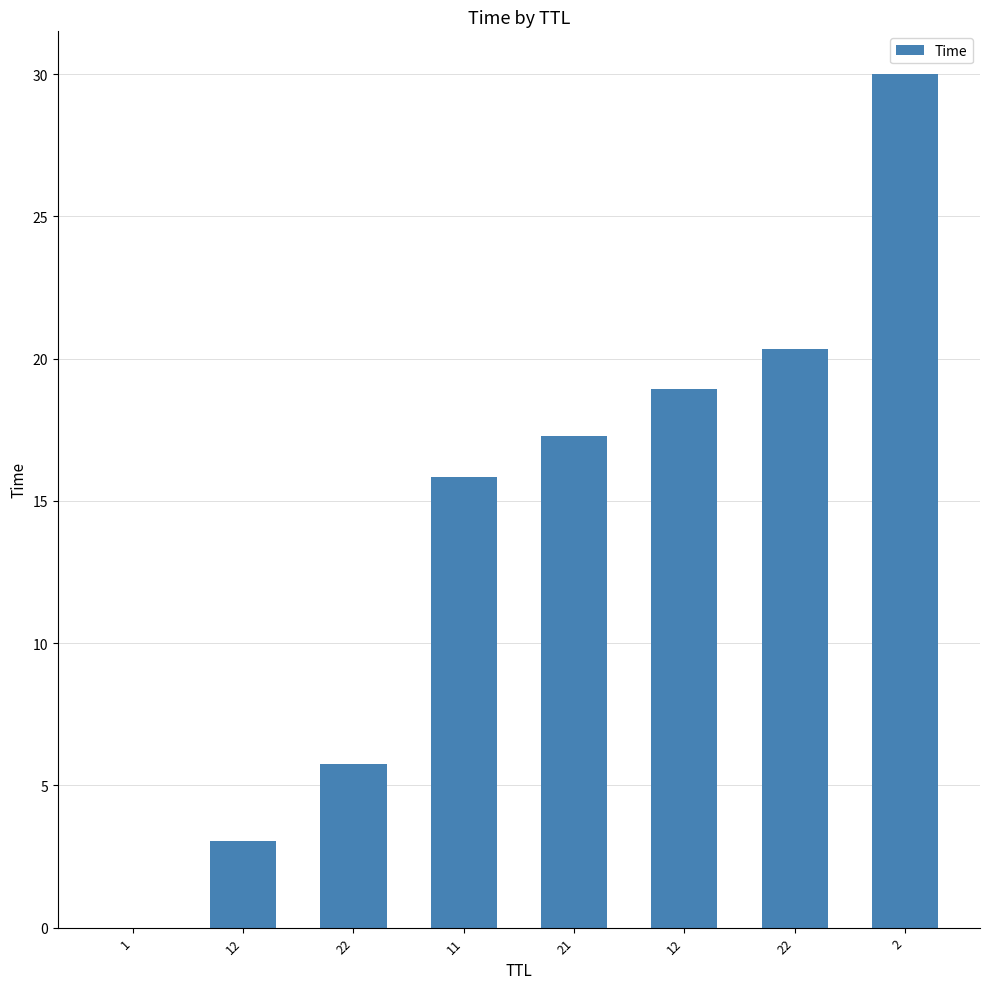

Reading left to right, list all the values displayed in this chart.

1=0.0	12=3.0	22=5.7	11=15.8	21=17.3	12=18.9	22=20.3	2=30.0